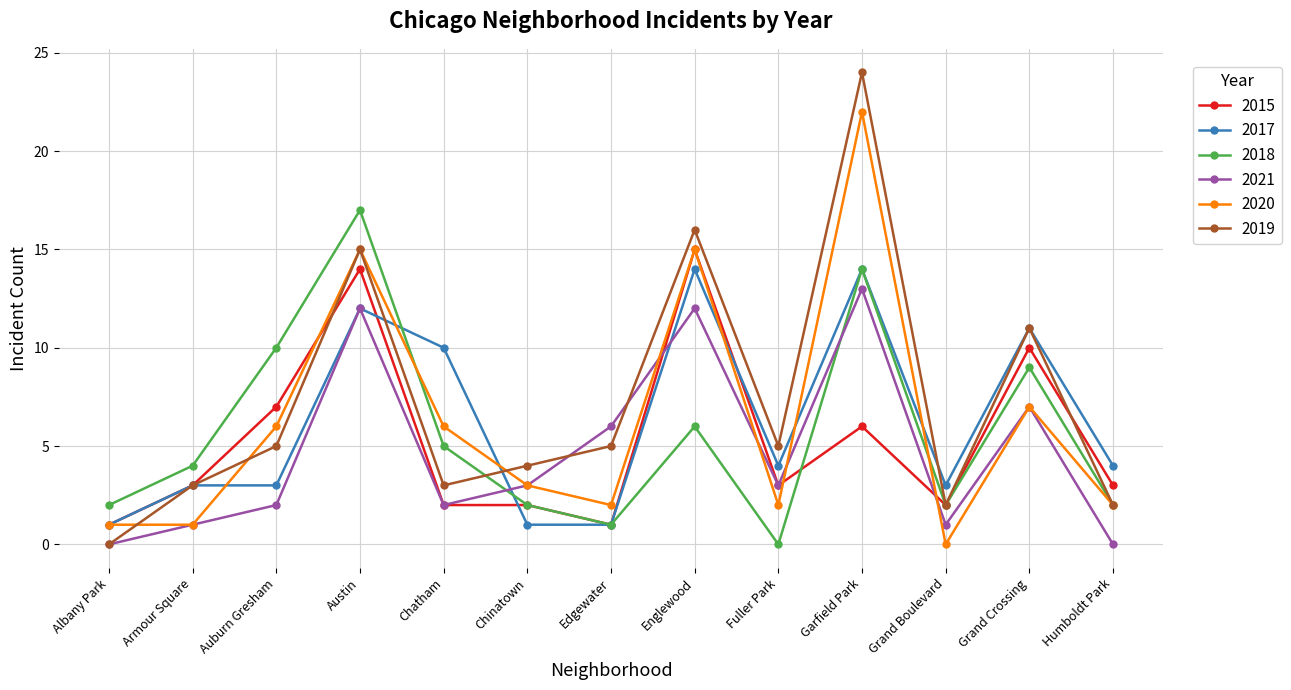

How many values in 2019 are above zero?

12